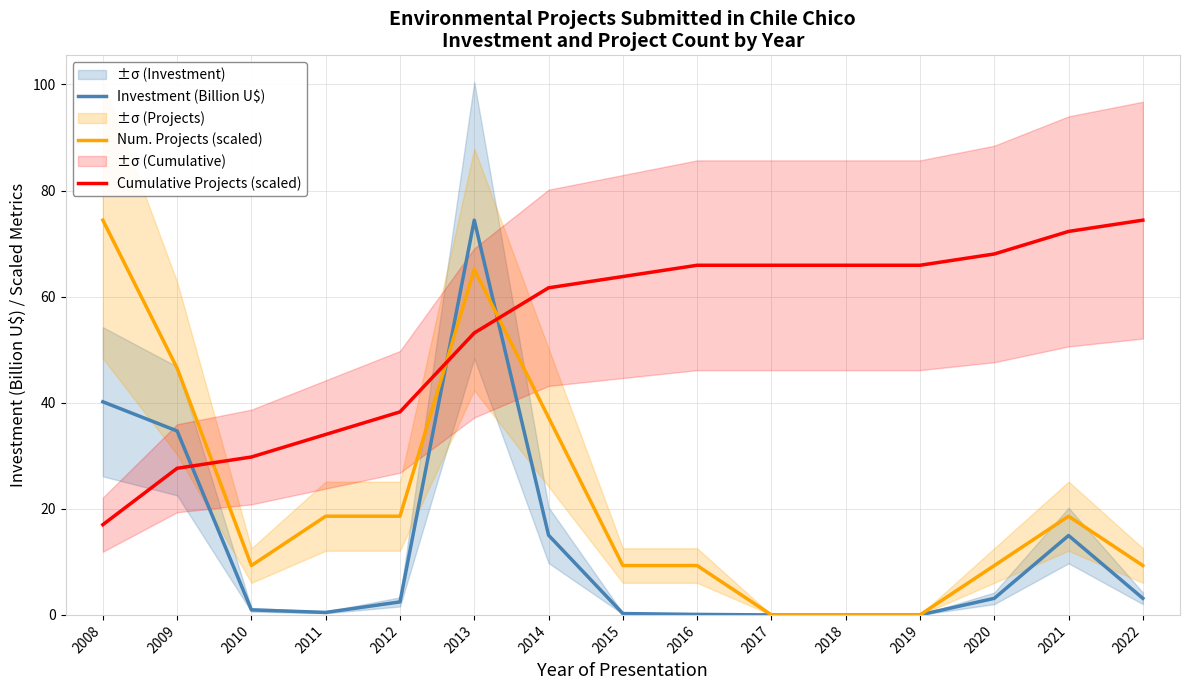

How many lines are shown in the chart?

3